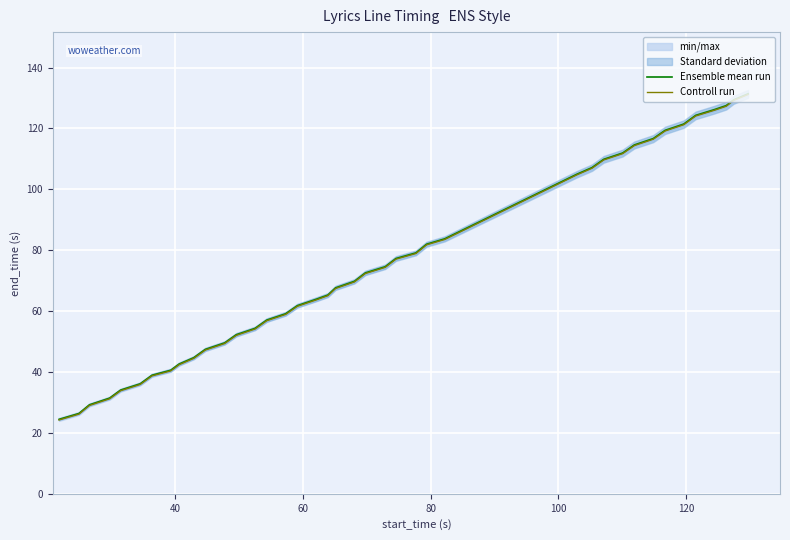

What is the minimum value for Ensemble mean run?

24.5